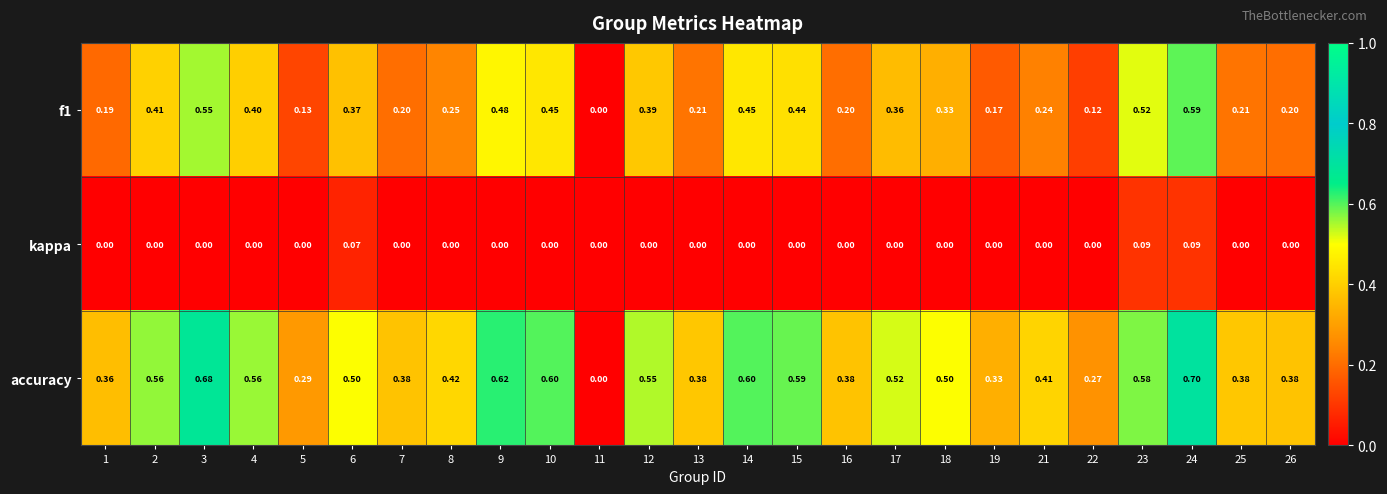

Which series has the widest spread of values?

accuracy